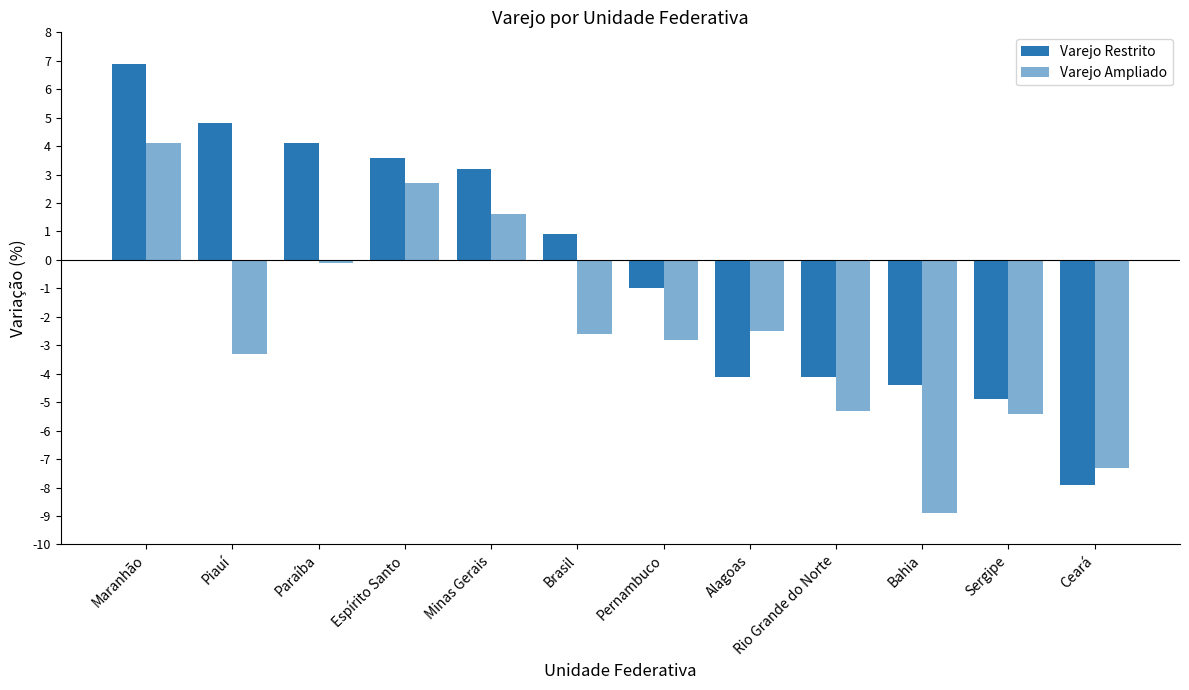

What is the average value of the Varejo Restrito series?

-0.2